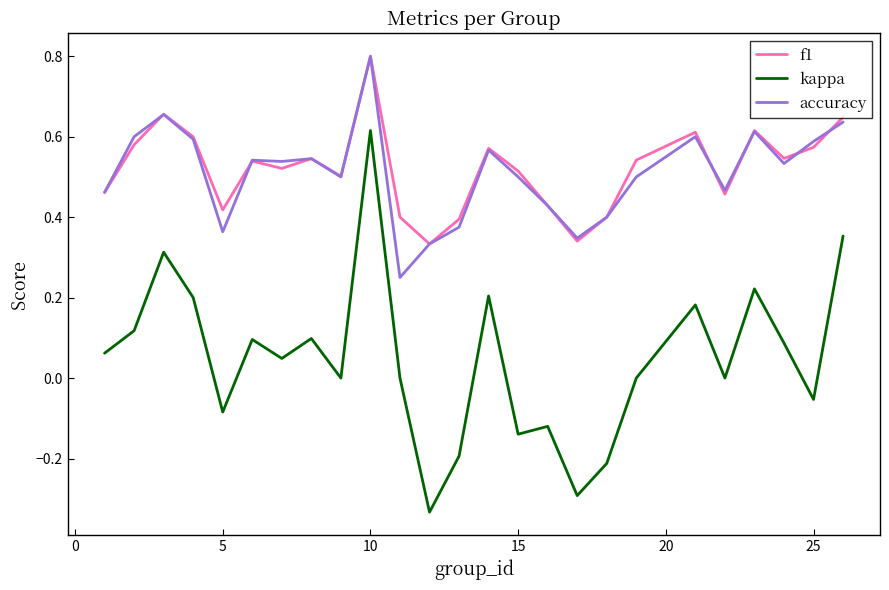

What are all the series names shown in the legend?

f1, kappa, accuracy